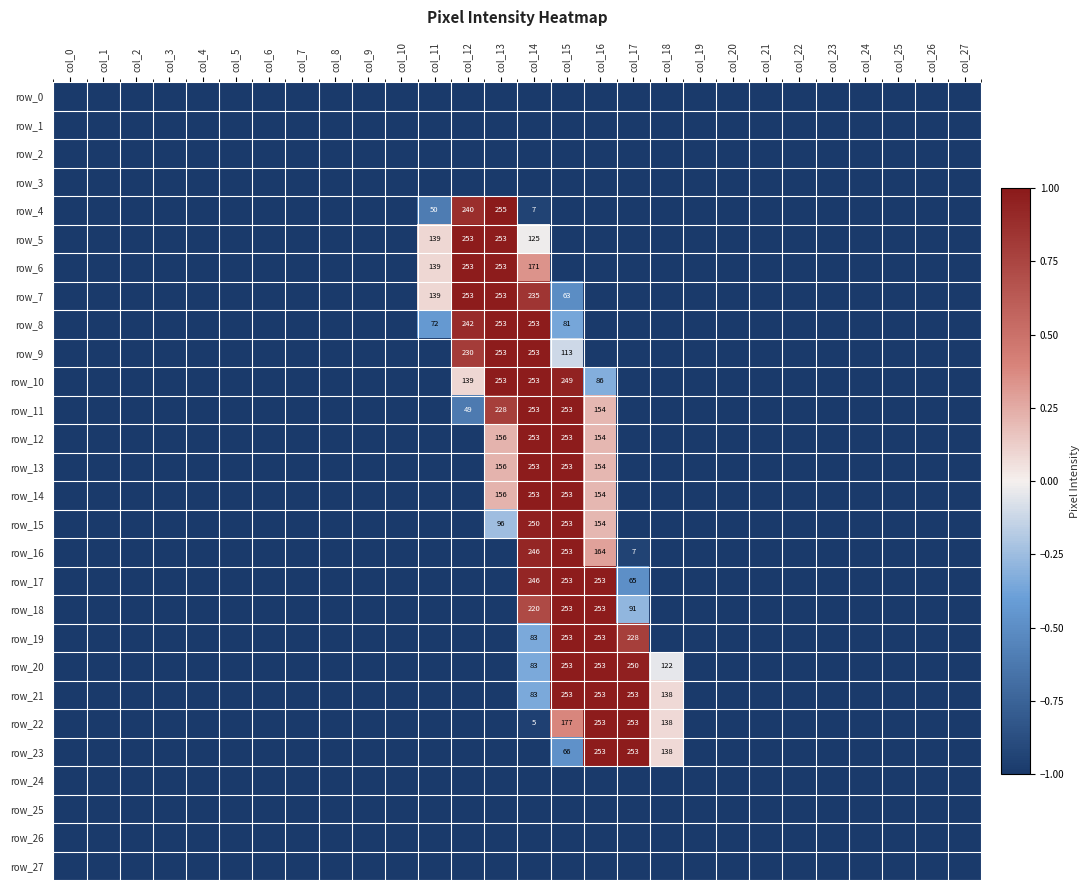

Read the row_13 value at col_1.

-1.0